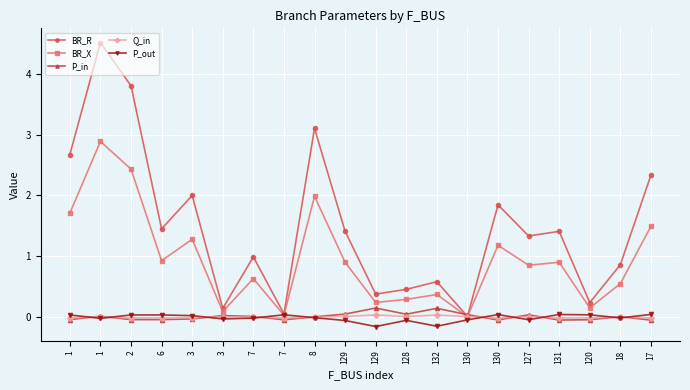

What is the greatest value displayed?

4.5